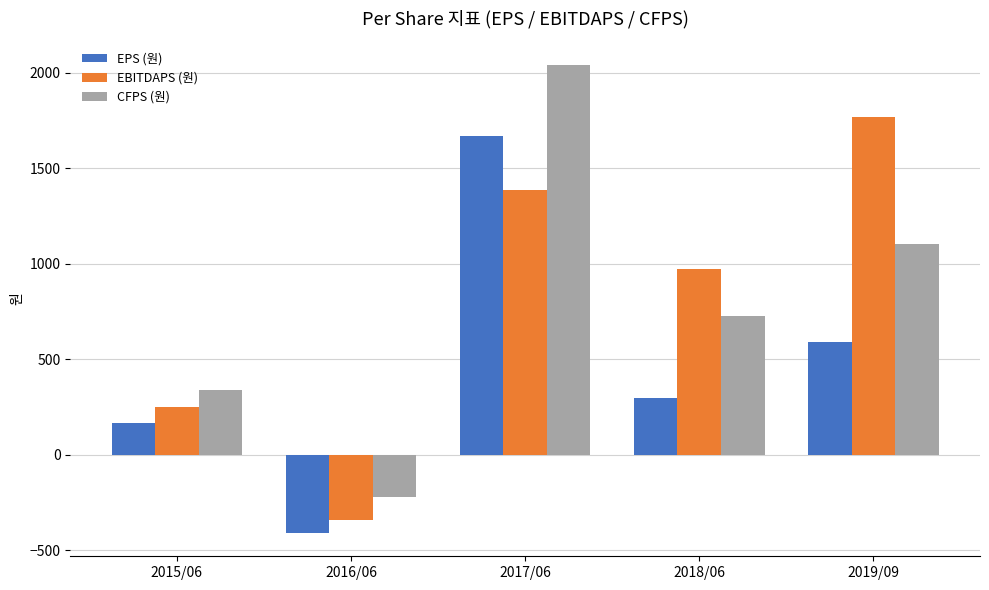

Where is EPS (원) nearest to the value 628?

2019/09